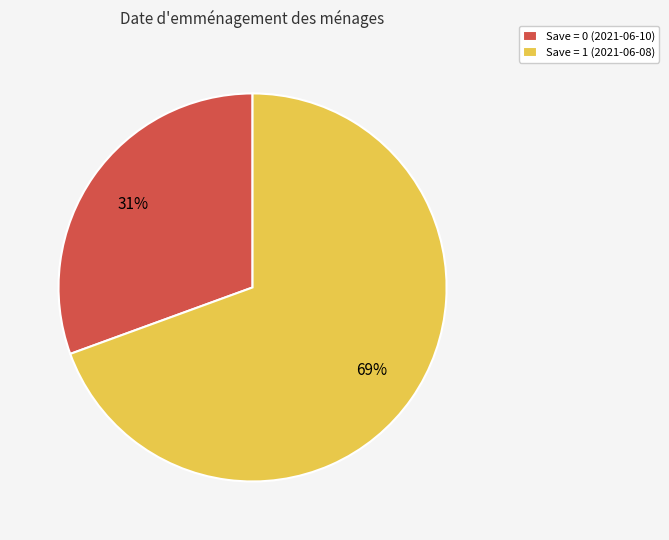

Which slice represents more than half of the pie?

Save = 1 (2021-06-08)